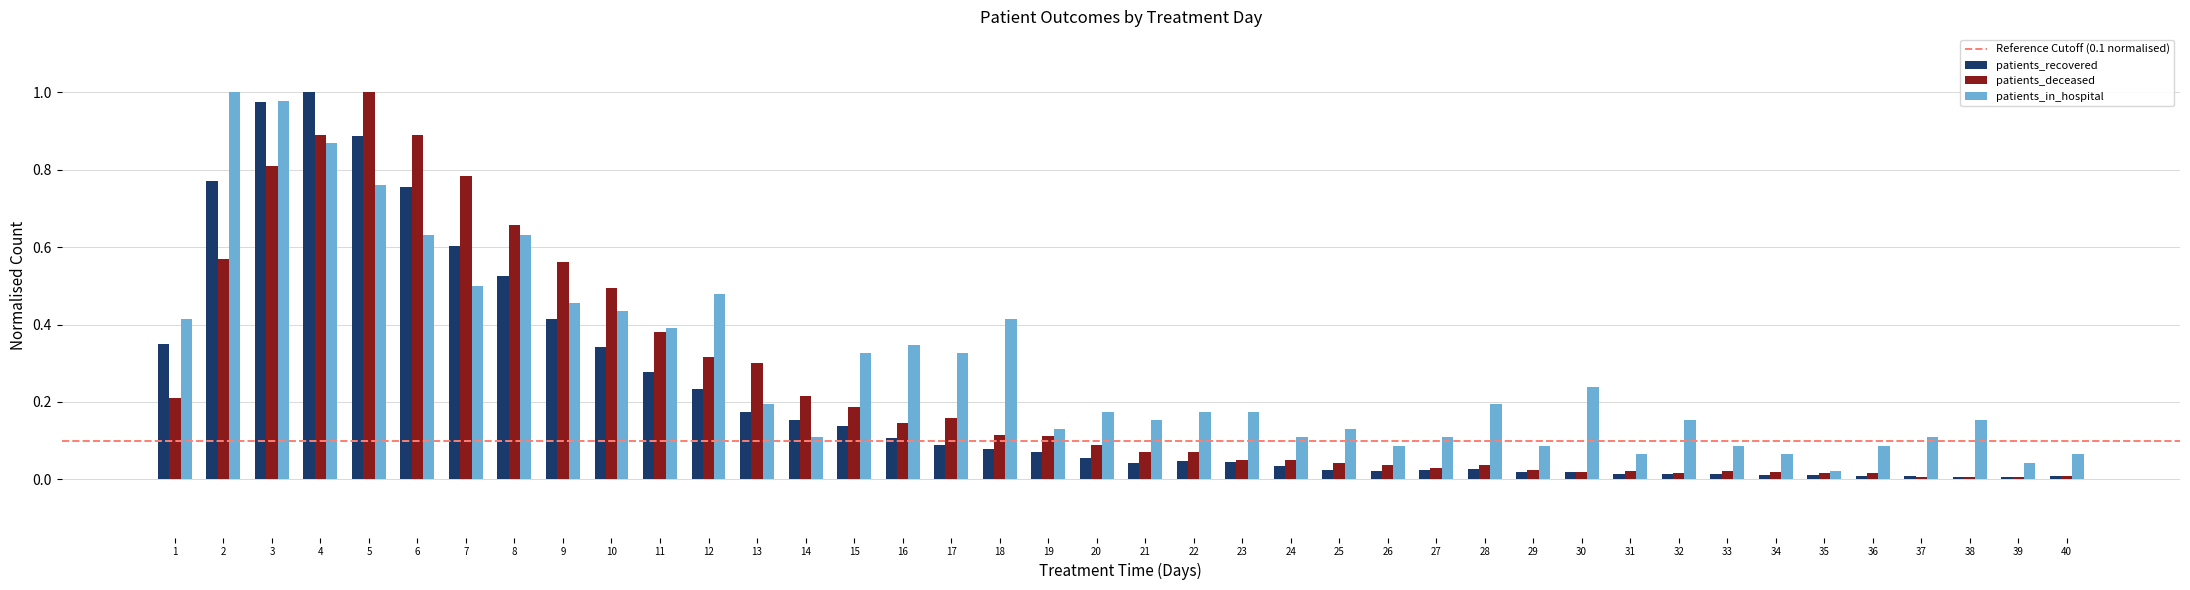

Rank the series by their average value, from highest to lowest.

patients_in_hospital, patients_deceased, patients_recovered